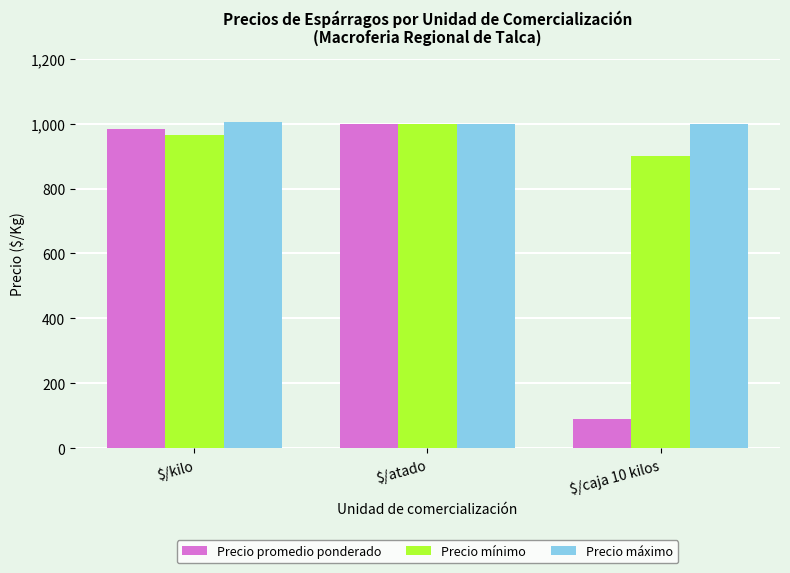

The Precio máximo series shows 1000 at $/atado. True or false?

True